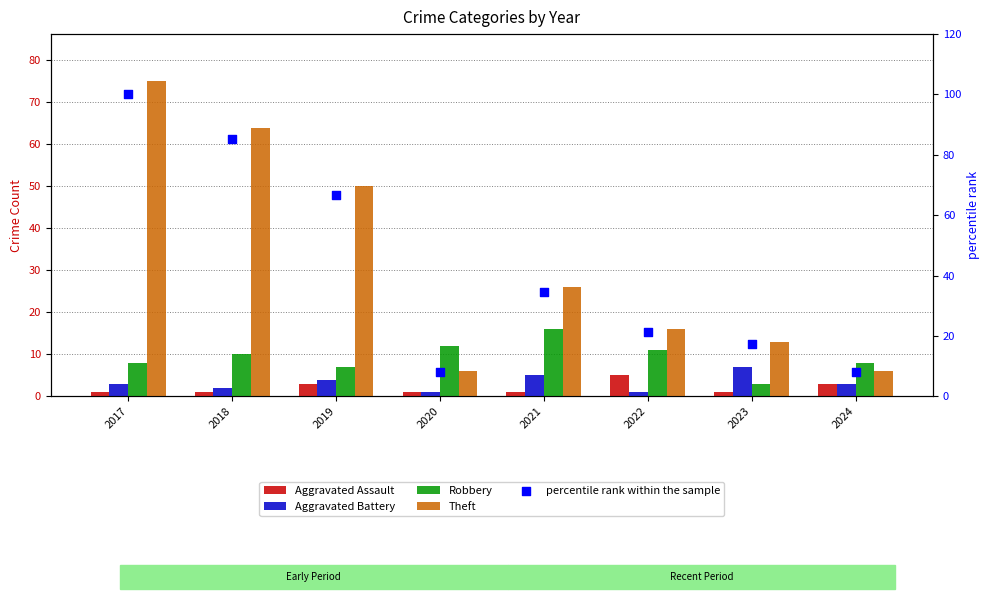

What is the total value across all series at 2022?

54.3